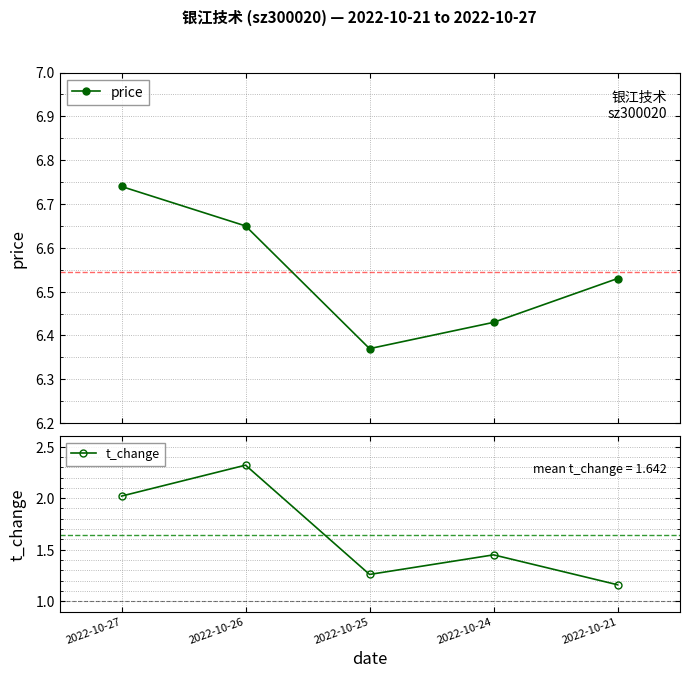

What is the average value of the price series?

6.5